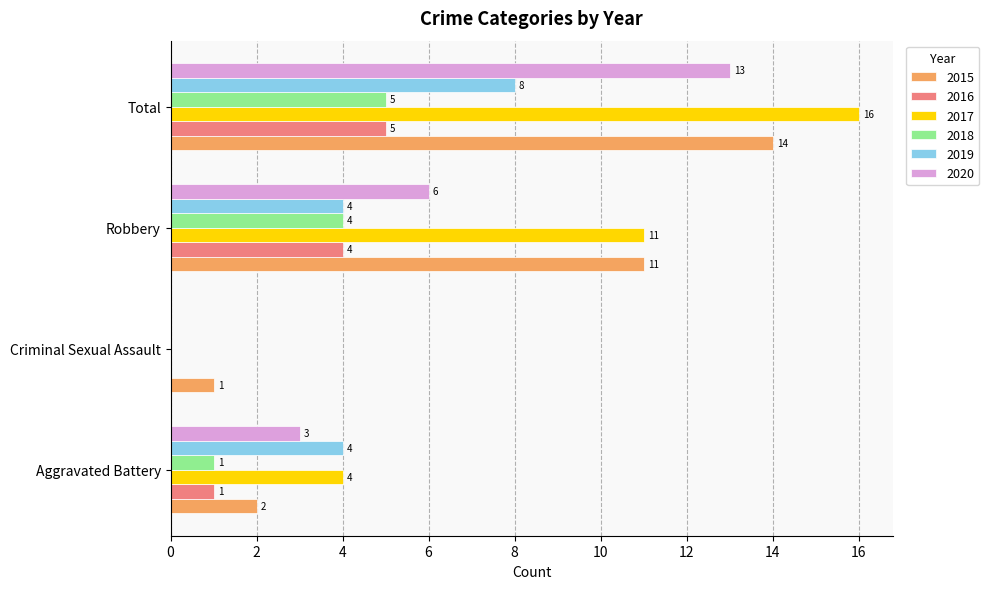

At which category is the sum across all series the highest?

Total